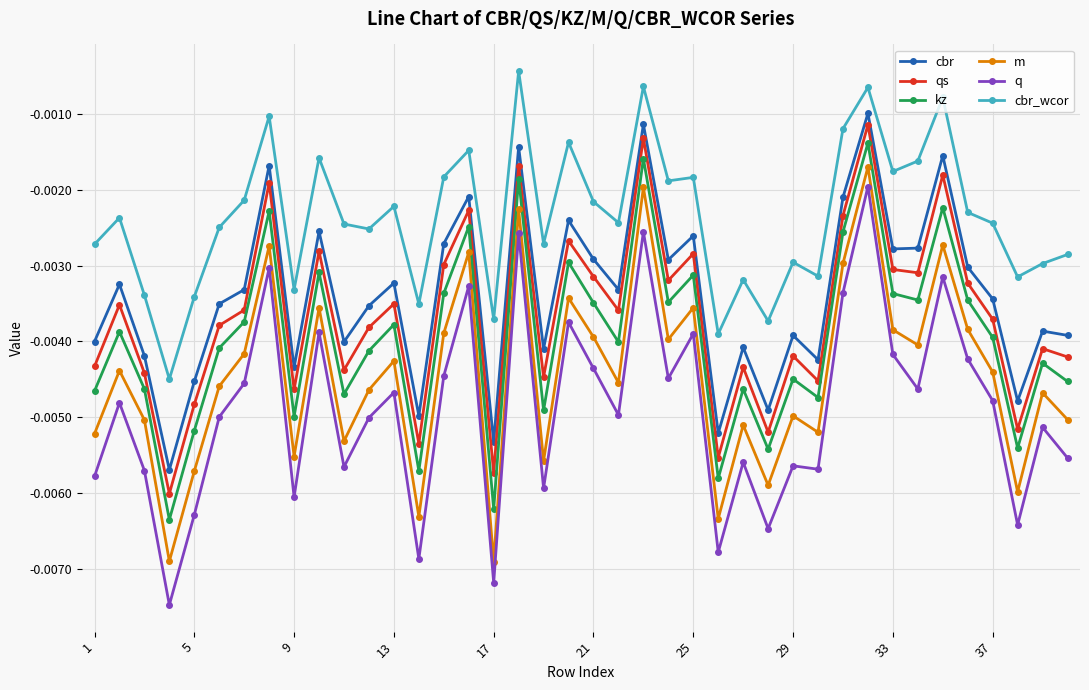

True or false: qs has more than 0 interior local peaks.

True